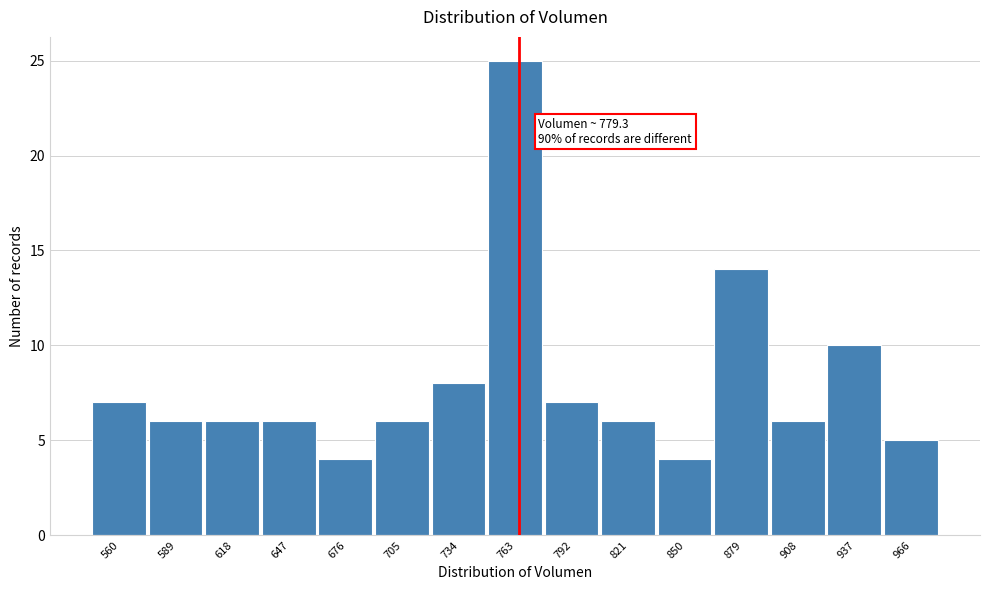

Reading left to right, transcribe all the data shown in this chart.

560=7	589=6	618=6	647=6	676=4	705=6	734=8	763=25	792=7	821=6	850=4	879=14	908=6	937=10	966=5